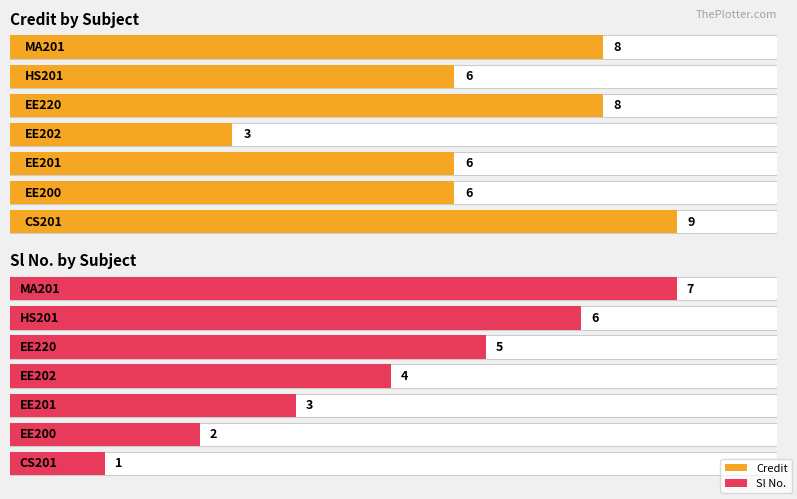

What is the difference between the maximum and minimum values in the Sl No. series?

6